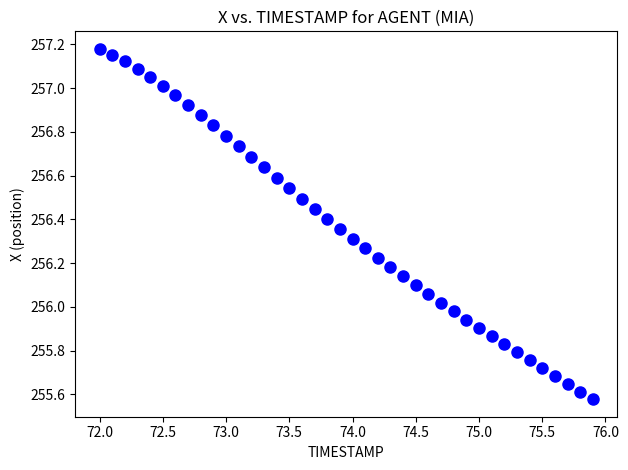

What is the range of X values (max minus min)?

3.9